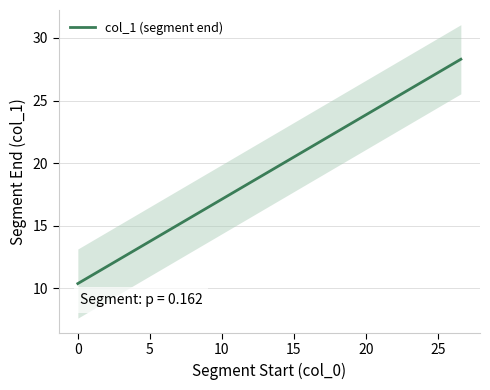

Which has a higher value, 18.94 or 16.4?

18.94